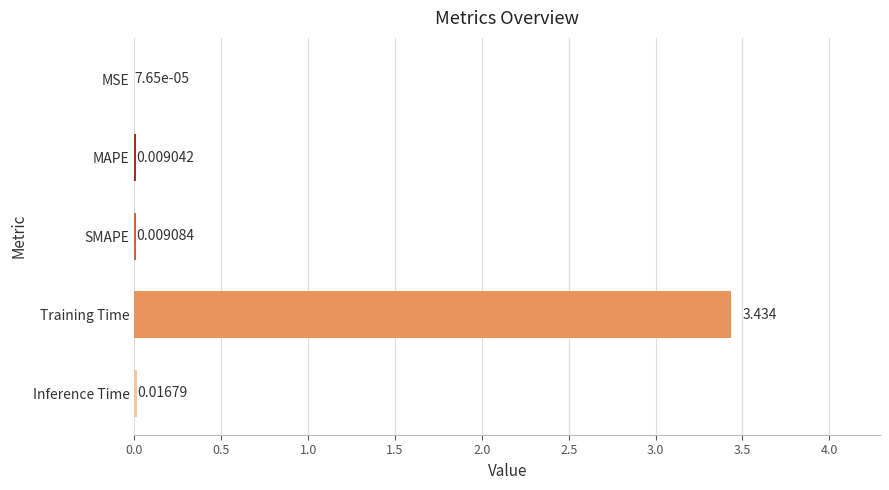

Which category has the highest value across all series?

Training Time